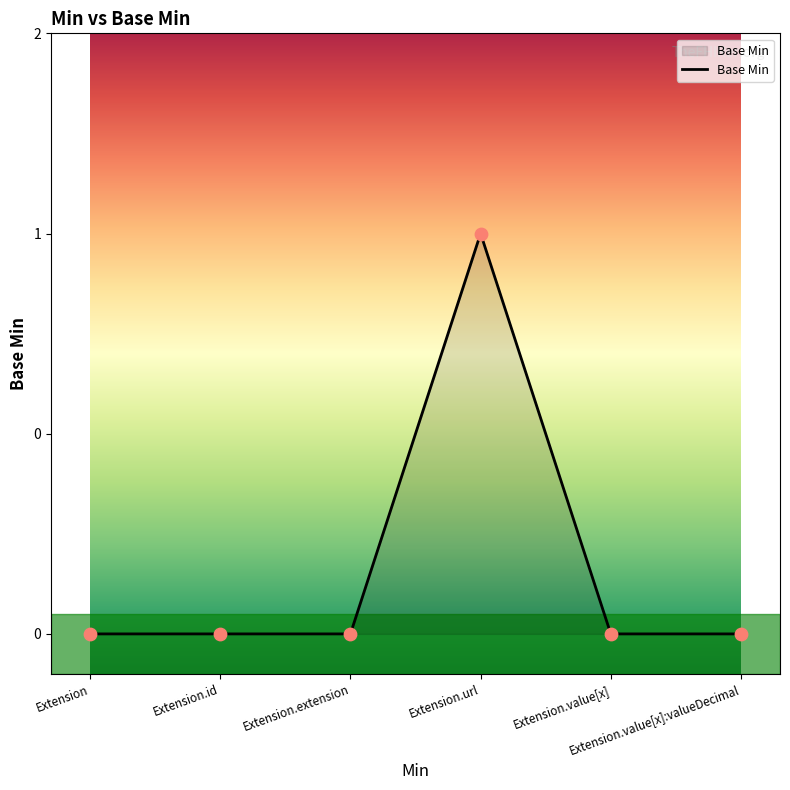

What is the change in value from Extension.url to Extension.value[x]?

-1